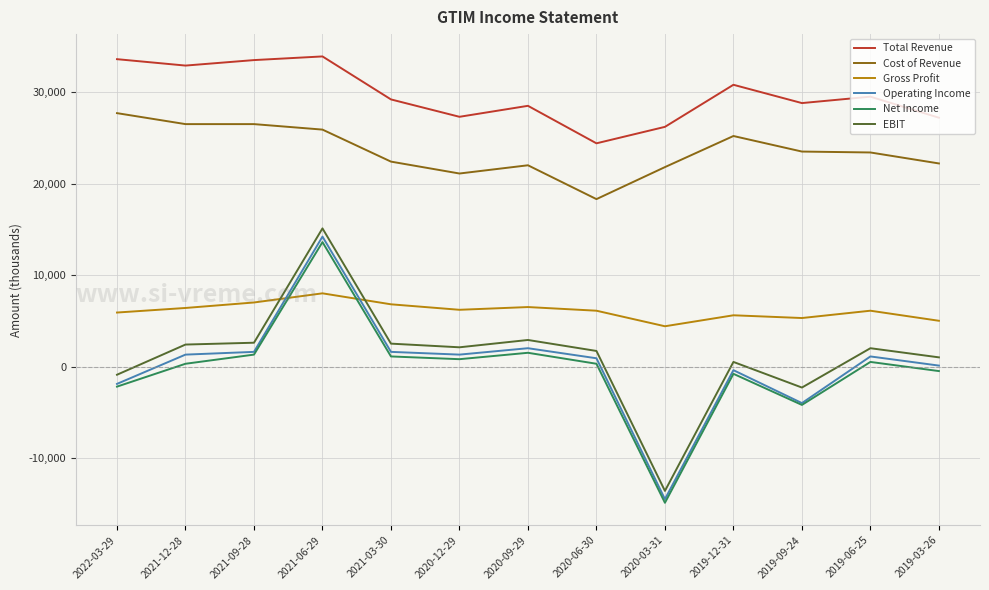

True or false: Total Revenue and Gross Profit intersect in this chart.

False